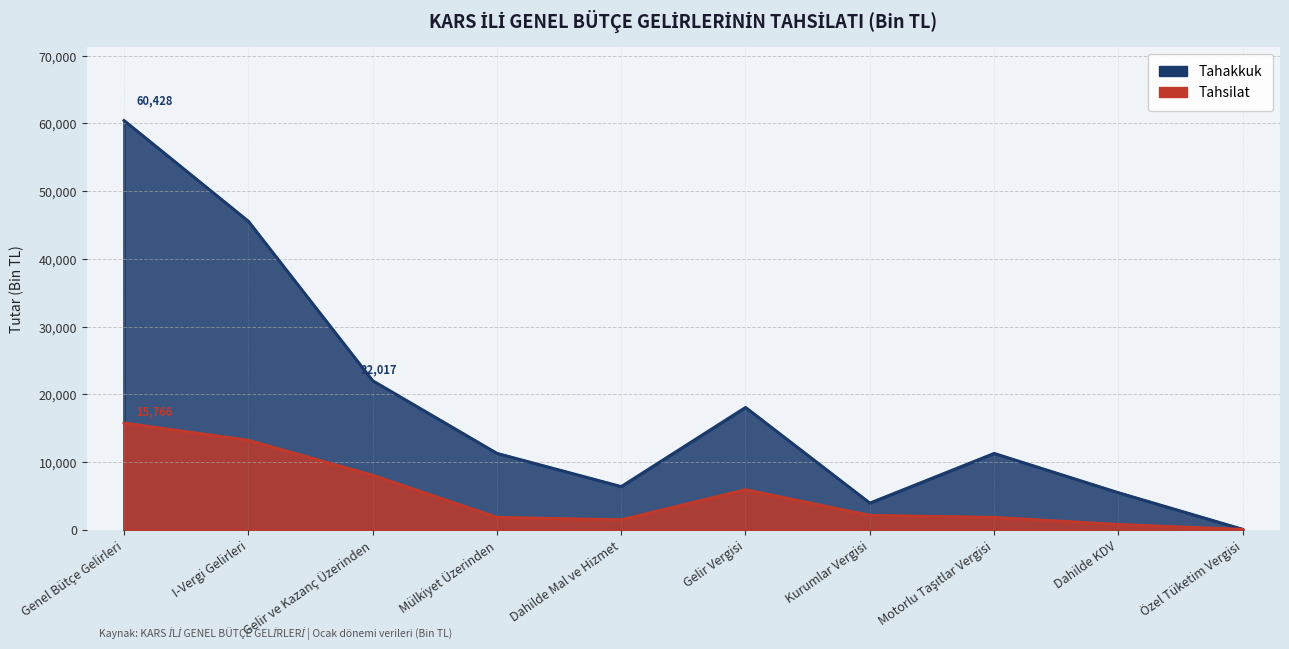

Count the number of categories in the chart.

10